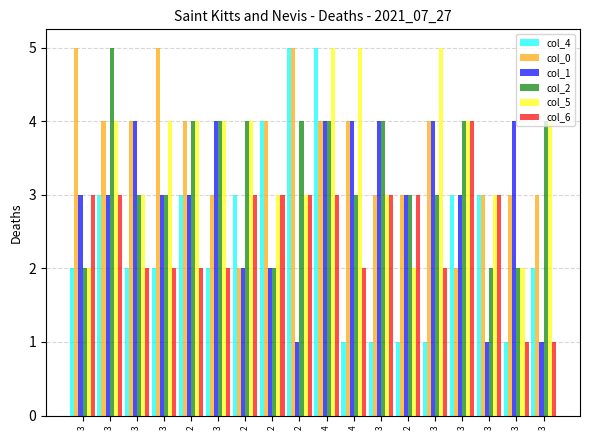

How many groups of bars are there?

18